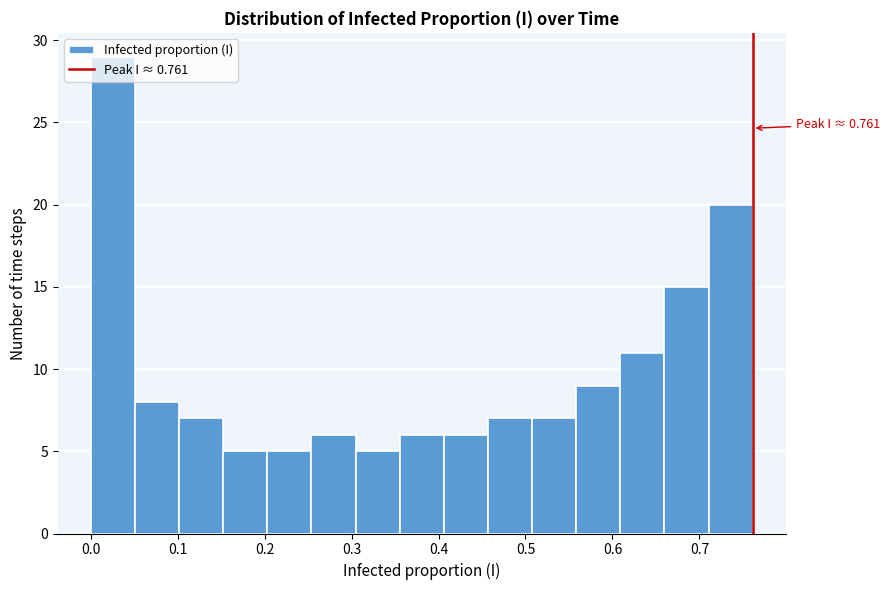

Which range on the x-axis has the tallest bar?

0.00 to 0.05